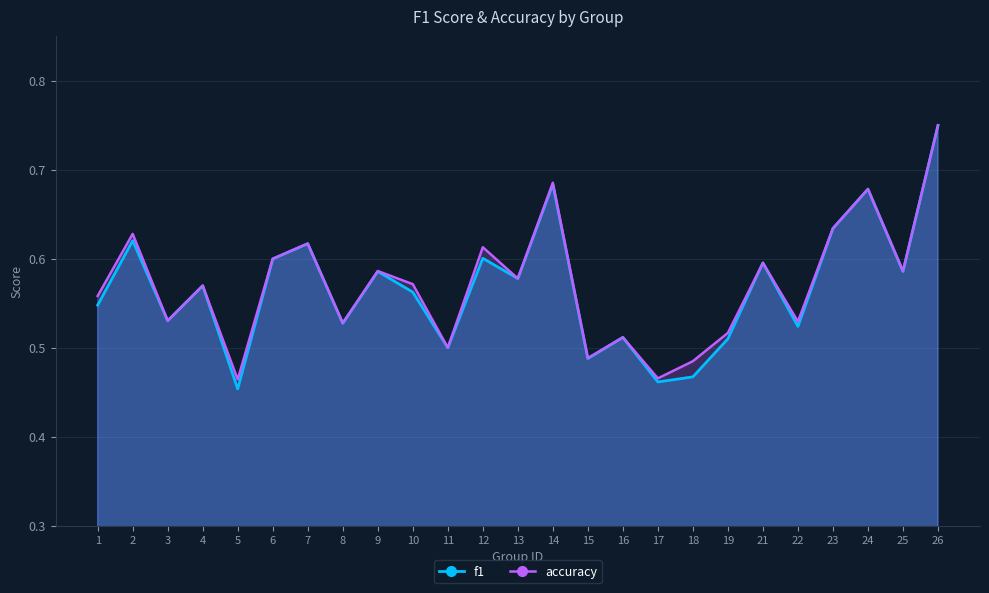

Rank the series by their maximum value, from lowest to highest.

f1, accuracy